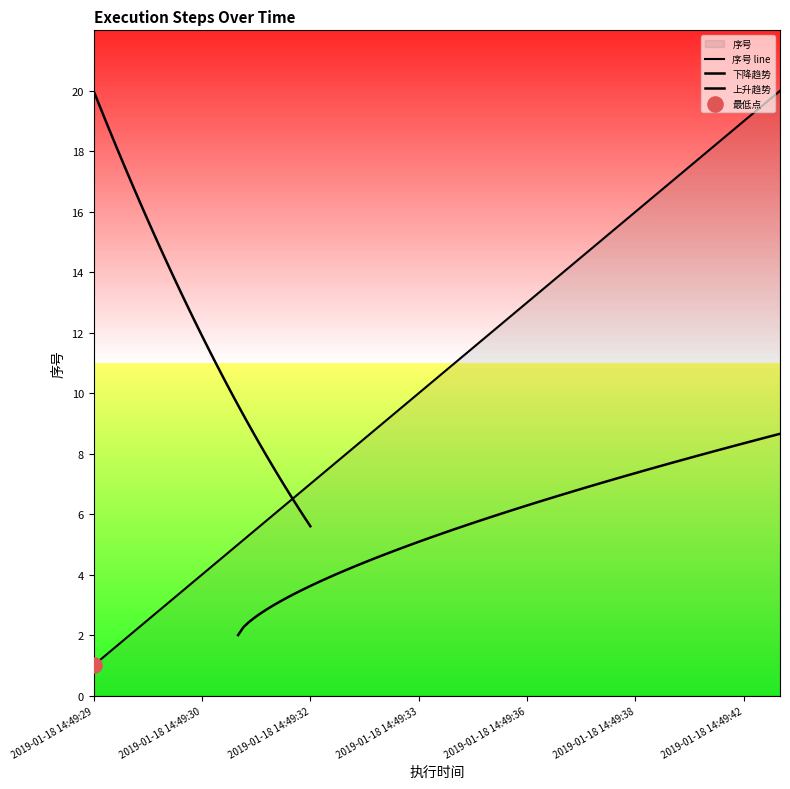

Between 2019-01-18 14:49:33 and 2019-01-18 14:49:36, which is larger?

2019-01-18 14:49:36